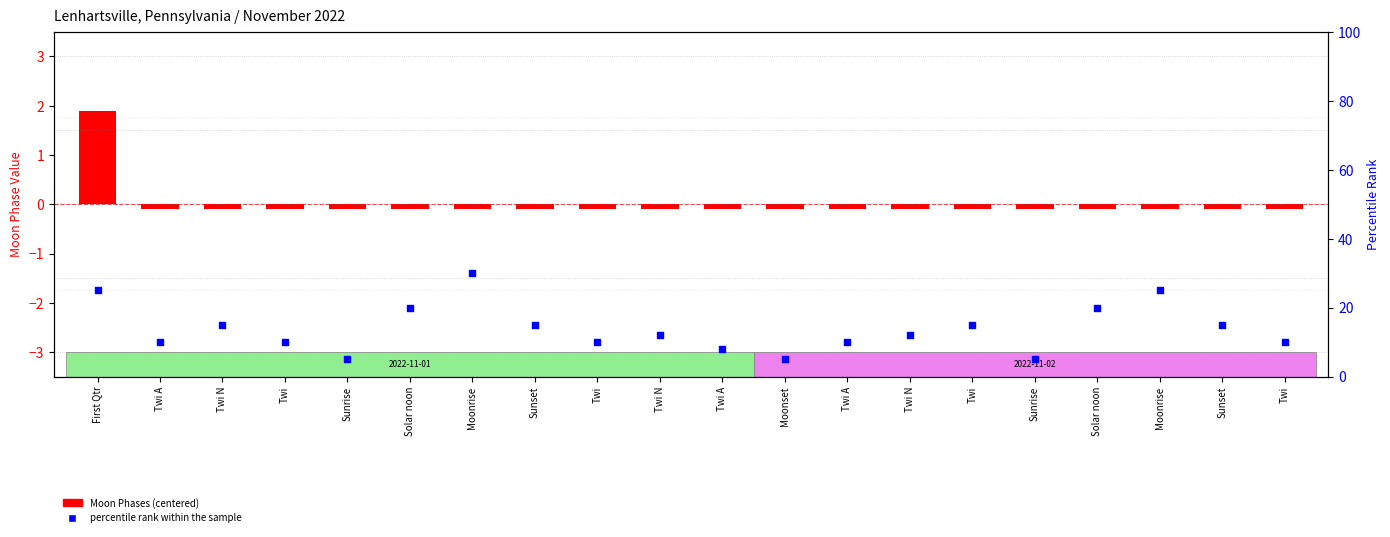

At how many categories does at least one series exceed 18?

5